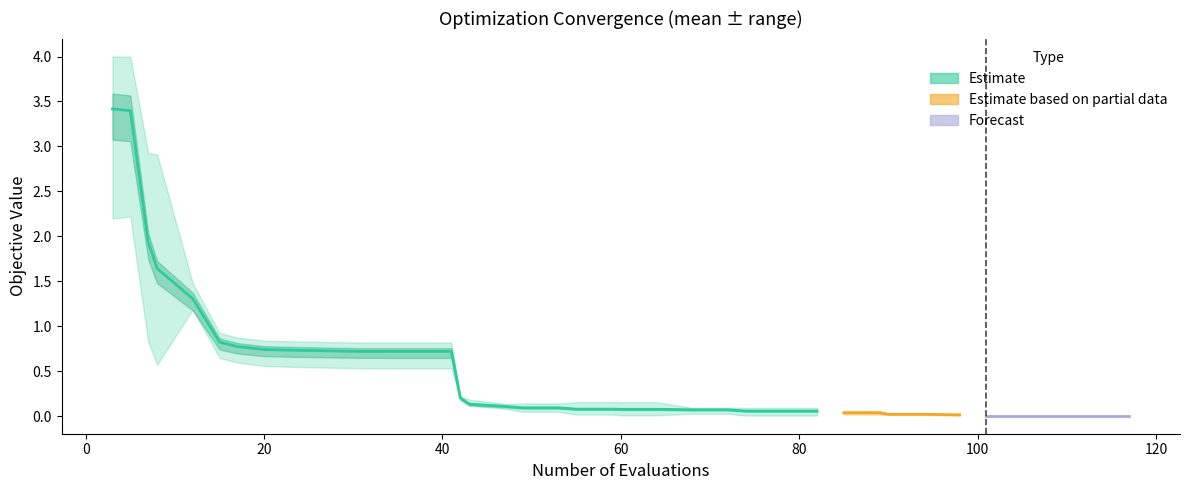

True or false: worst and best intersect in this chart.

False